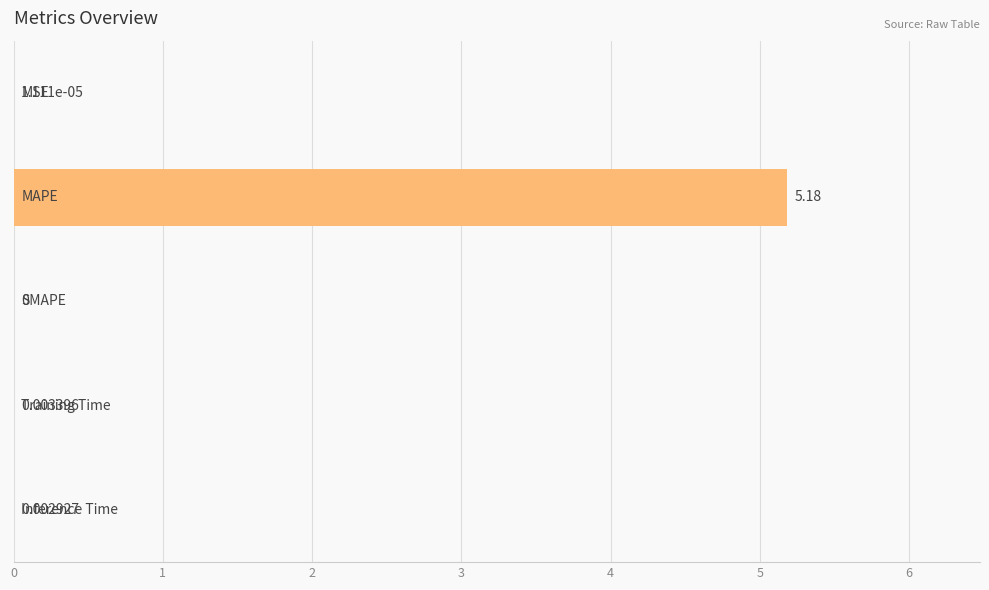

What is the sum of all values?

5.2